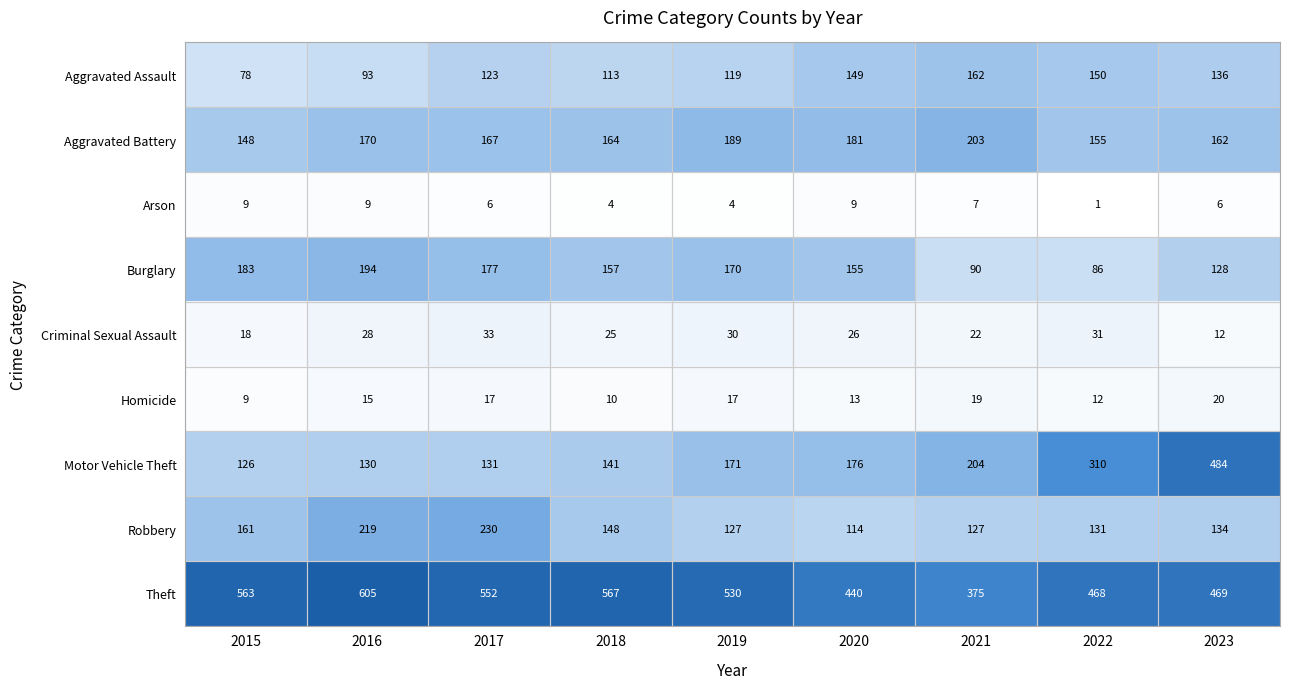

What is the difference between the maximum and minimum values in the Motor Vehicle Theft series?

358